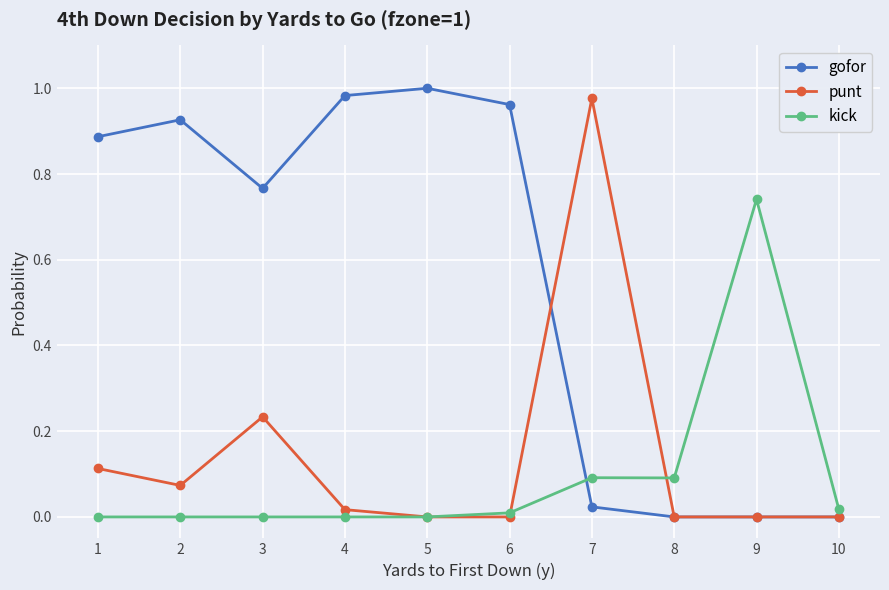

Which series has the largest total across all categories?

gofor